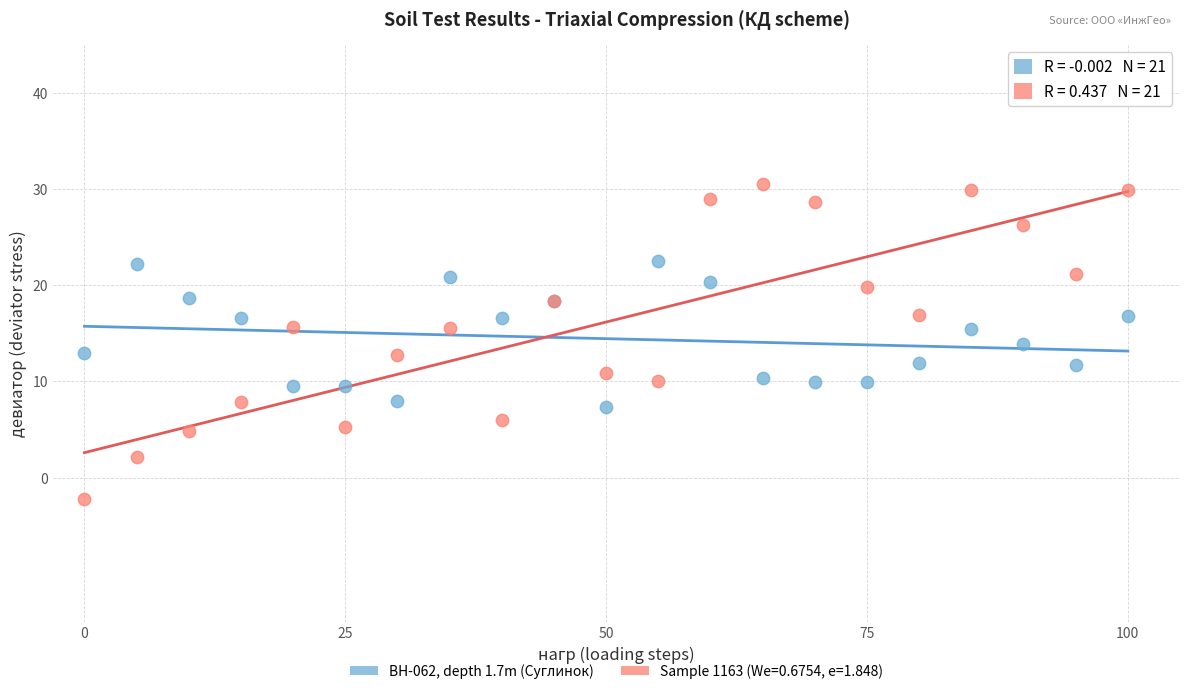

What is the X range (max minus min) for the scatter plot?

100.0